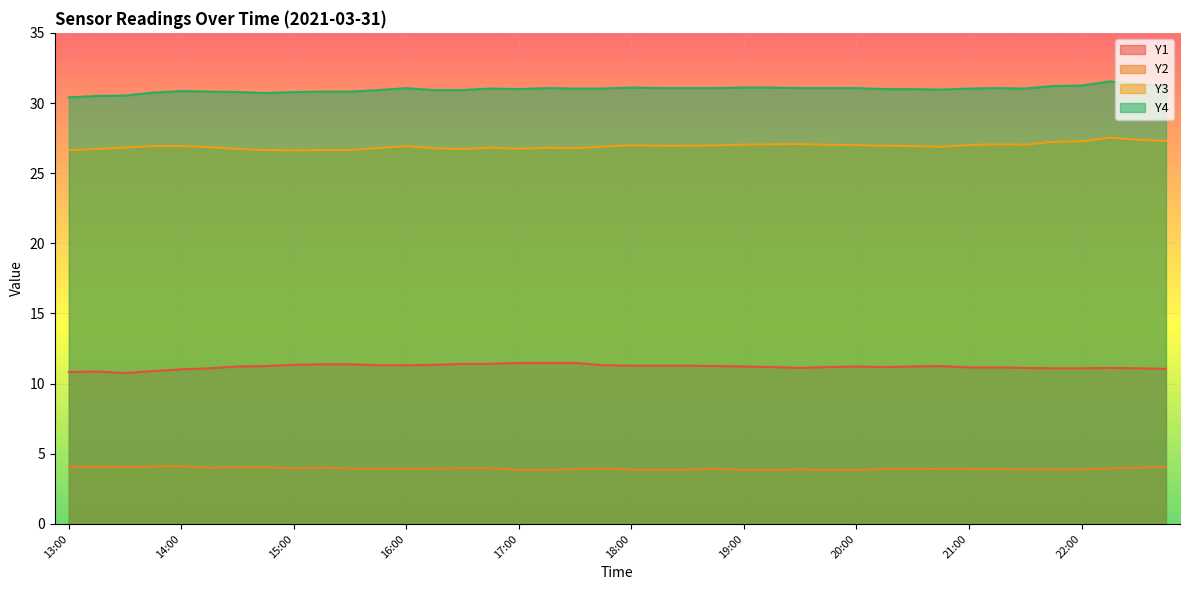

What position from the right is 16:30?

26